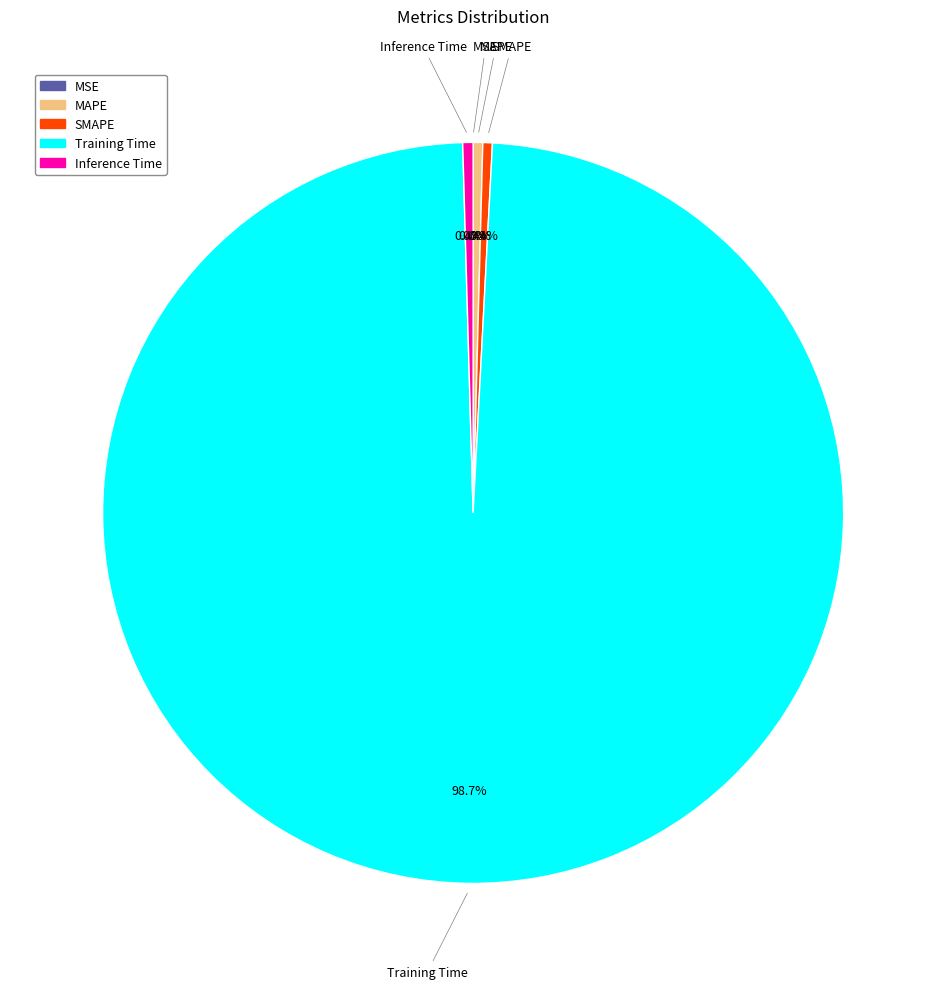

Which category has the biggest portion of the pie?

Training Time